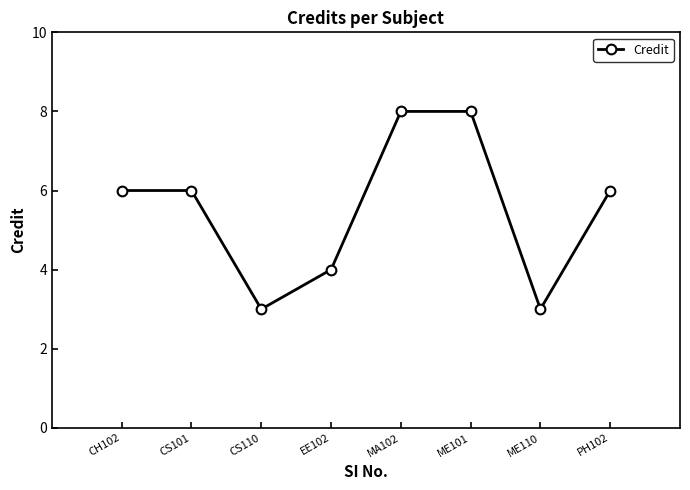

What is the sum of the values at PH102 and CH102?

12